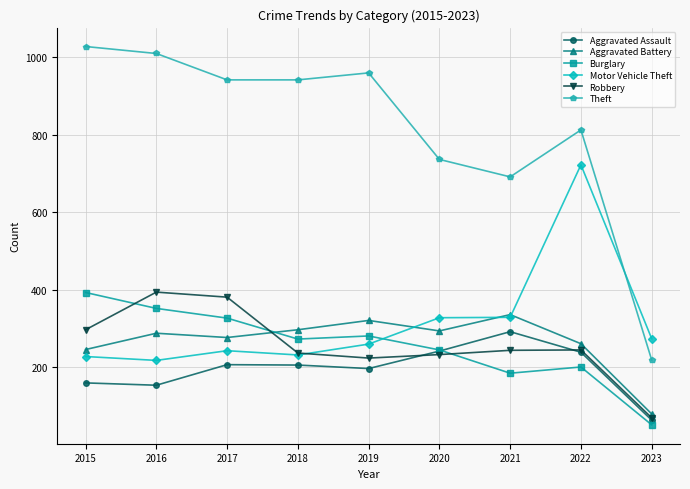

What is the value of the Aggravated Battery point at the 3rd from the left?

277